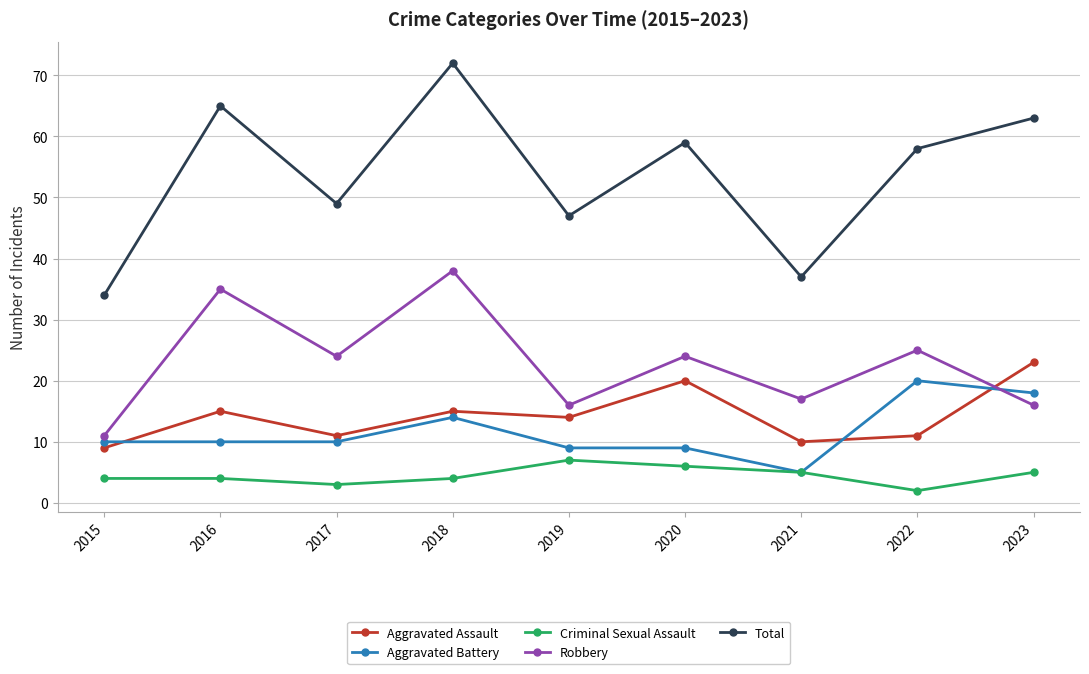

What is the spread (max minus min) of values at 2019?

40